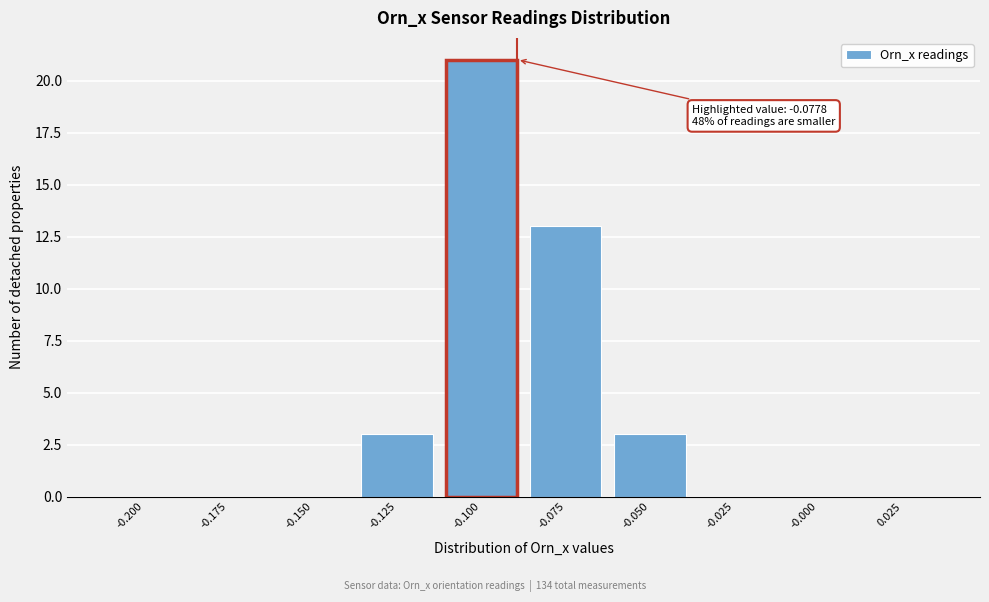

Reading right to left, transcribe all the data shown in this chart.

0.025=0	-0.000=0	-0.025=0	-0.050=3	-0.075=13	-0.100=21	-0.125=3	-0.150=0	-0.175=0	-0.200=0